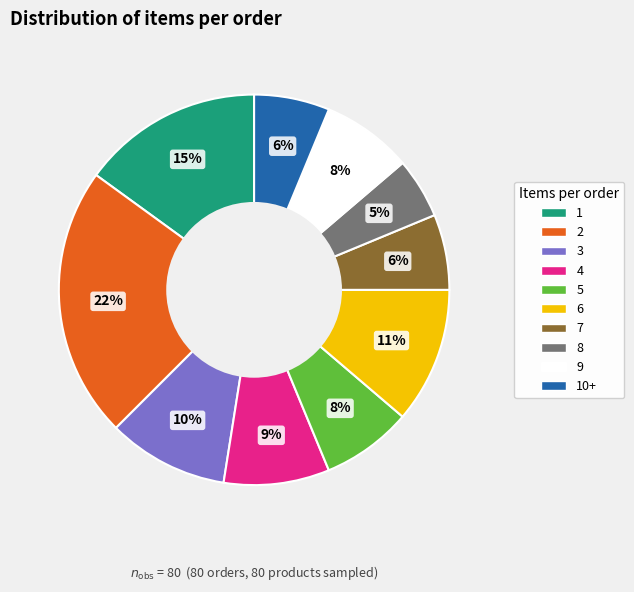

Does any single category account for the majority?

No